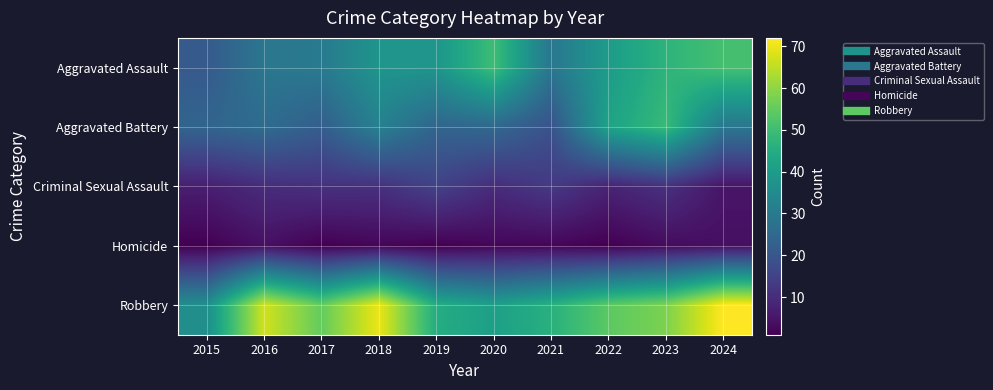

Reading left to right, what are all the values shown in this chart?

Aggravated Assault: 2015=21	2016=29	2017=30	2018=38	2019=38	2020=50	2021=29	2022=40	2023=47	2024=51
Aggravated Battery: 2015=24	2016=26	2017=22	2018=32	2019=24	2020=25	2021=19	2022=42	2023=49	2024=29
Criminal Sexual Assault: 2015=7	2016=10	2017=11	2018=11	2019=15	2020=10	2021=13	2022=8	2023=11	2024=5
Homicide: 2015=1	2016=4	2017=1	2018=2	2019=1	2020=2	2021=2	2022=1	2023=3	2024=4
Robbery: 2015=36	2016=67	2017=55	2018=70	2019=45	2020=41	2021=46	2022=54	2023=58	2024=72